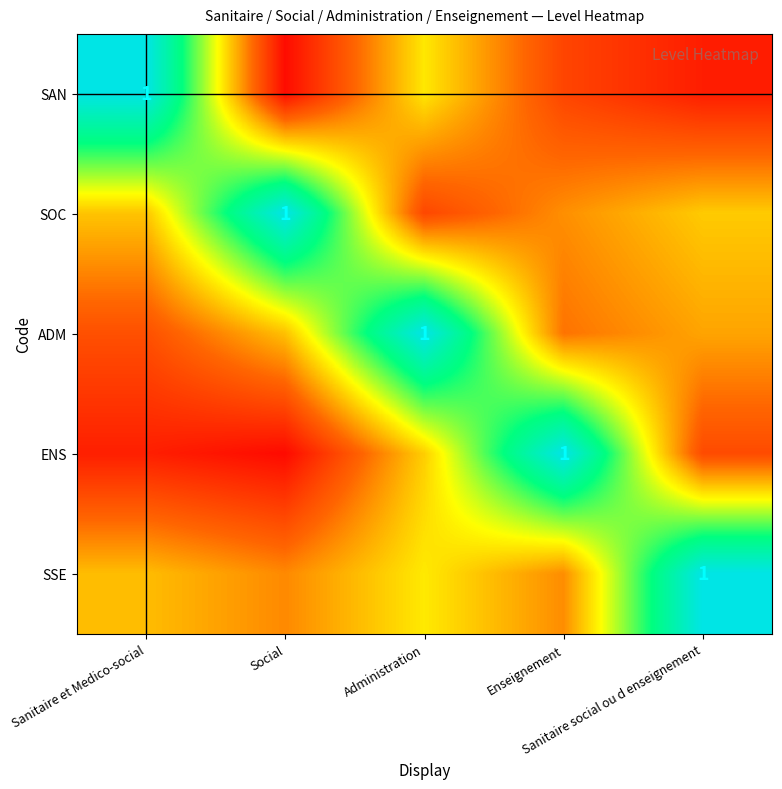

What is the greatest value displayed?

1.0